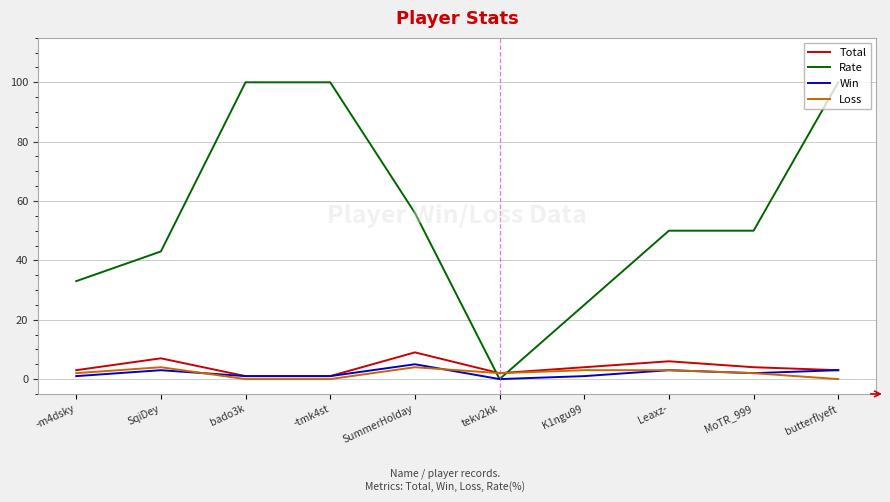

Which series has the largest range (max minus min)?

Rate